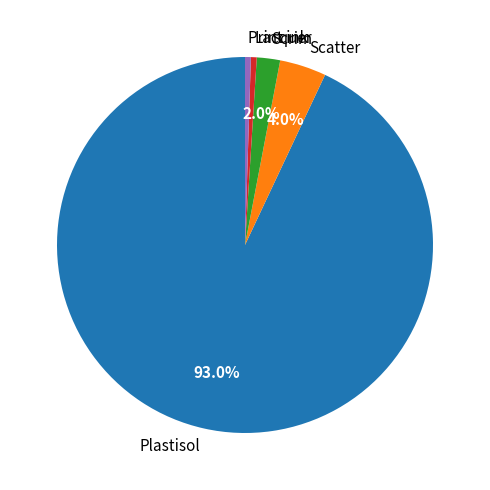

Which slice is the largest?

Plastisol